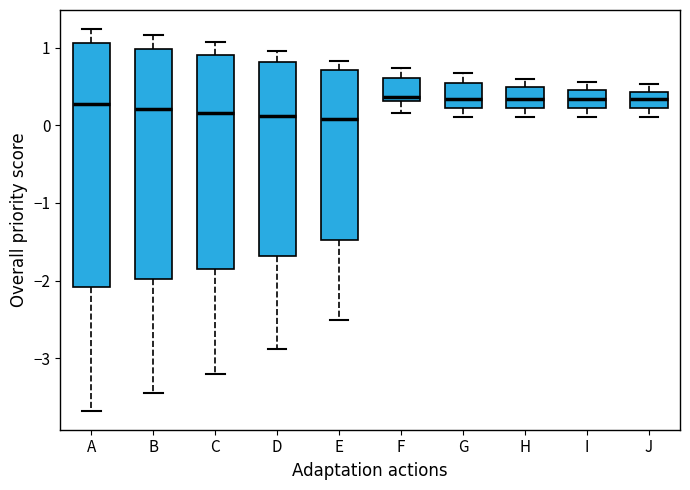

Reading left to right, read every box against the y-axis: the position of its median line, the range the box covers, and the ends of its whiskers. The values are not printed on the chart, so give them approximately, as read against the axis.

A: median 0.3, box -2.1 to 1.1, whiskers -3.7 to 1.2
B: median 0.2, box -2.0 to 1.0, whiskers -3.5 to 1.2
C: median 0.2, box -1.9 to 0.9, whiskers -3.2 to 1.1
D: median 0.1, box -1.7 to 0.8, whiskers -2.9 to 1.0
E: median 0.1, box -1.5 to 0.7, whiskers -2.5 to 0.8
F: median 0.4, box 0.3 to 0.6, whiskers 0.2 to 0.7
G: median 0.3, box 0.2 to 0.6, whiskers 0.1 to 0.7
H: median 0.3, box 0.2 to 0.5, whiskers 0.1 to 0.6
I: median 0.3, box 0.2 to 0.5, whiskers 0.1 to 0.6
J: median 0.3, box 0.2 to 0.4, whiskers 0.1 to 0.5